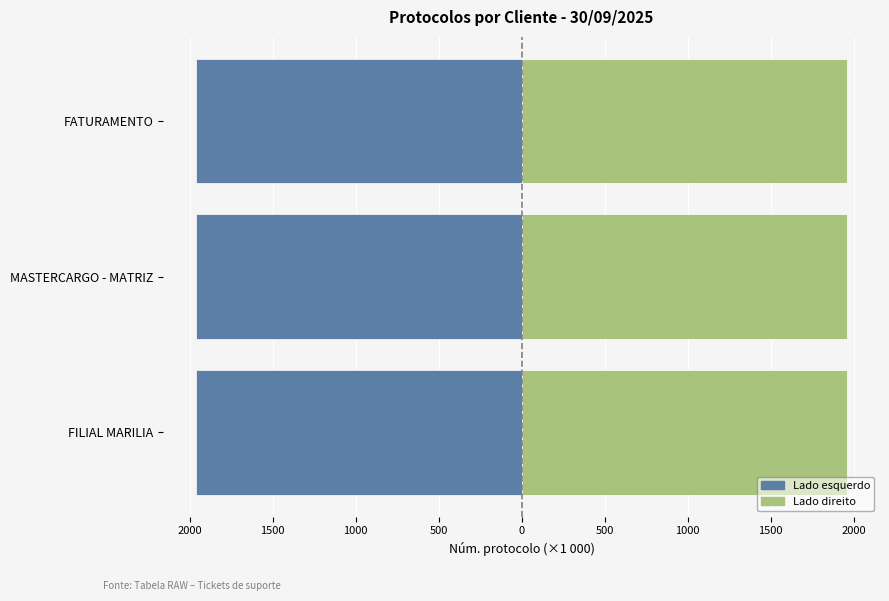

Reading left to right, what are all the values shown in this chart?

Núm. protocolo (esq.): -1963.1	-1963.0	-1963.1
Núm. protocolo (dir.): 1963.1	1963.0	1963.1